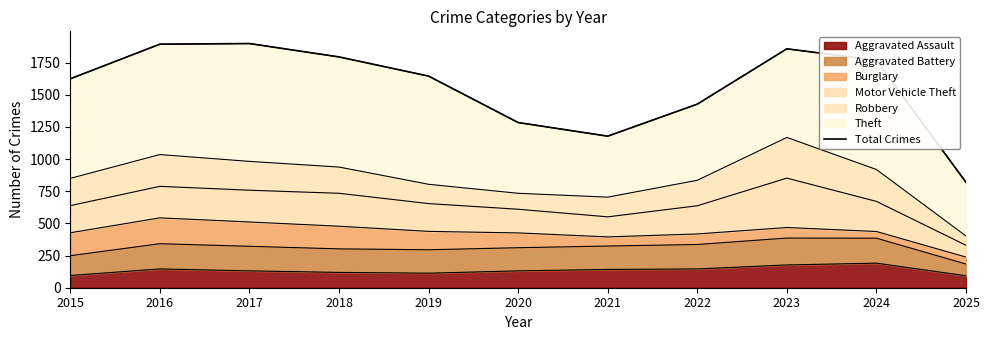

Which category has the lowest value across all series?

2025